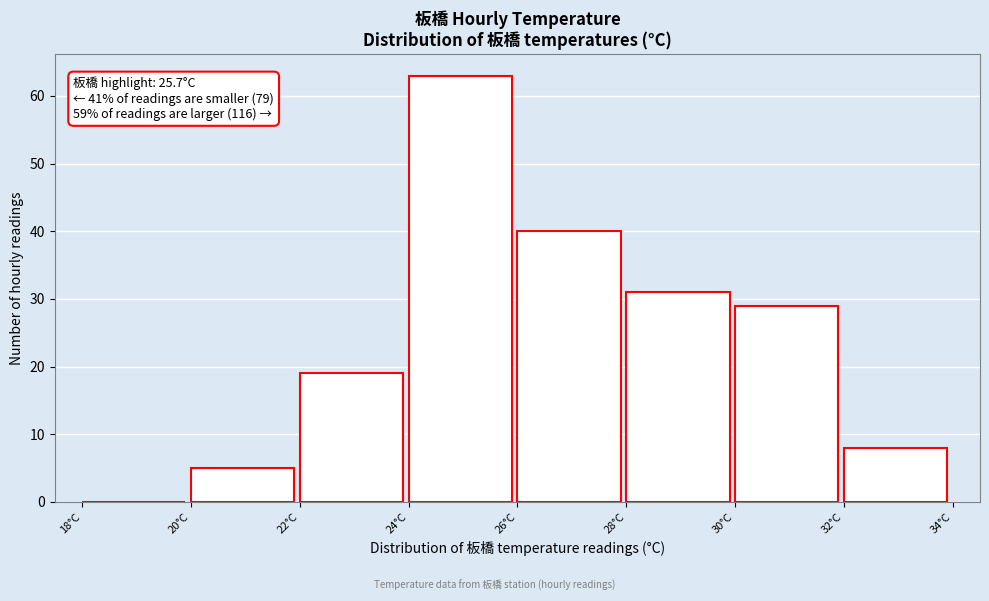

Which range on the x-axis has the tallest bar?

24 to 26